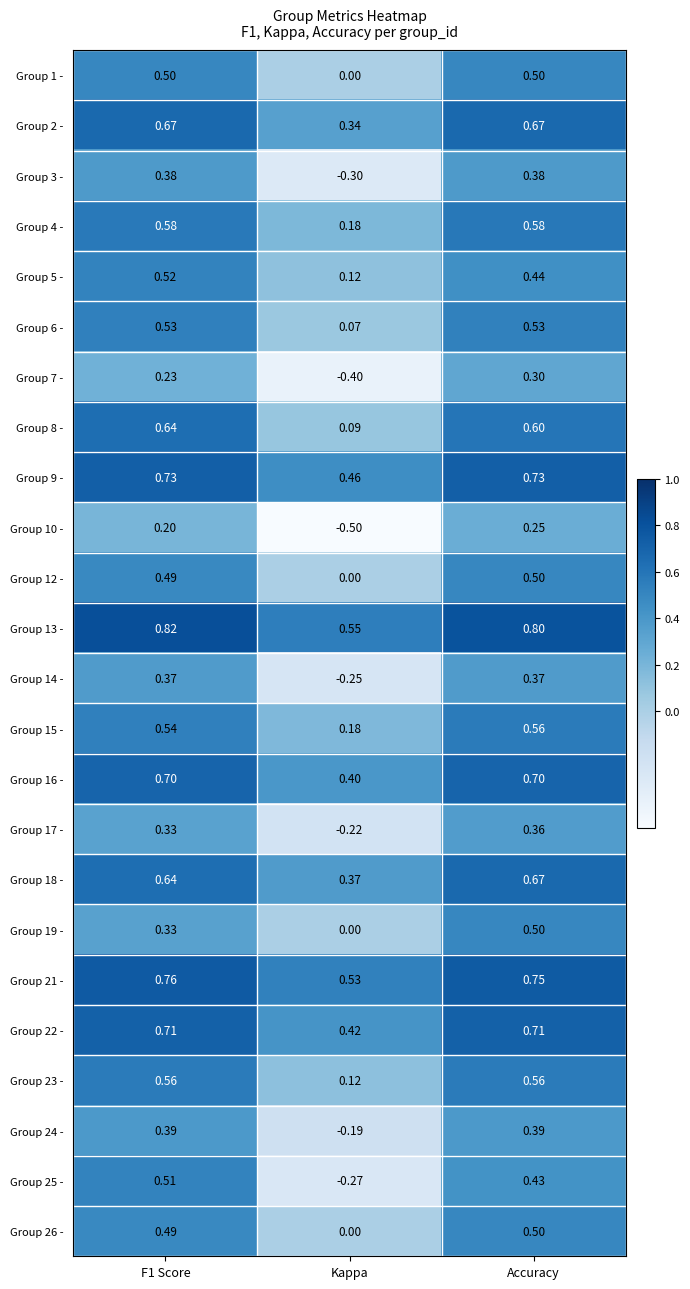

At which label does Group 10 - reach its minimum?

Kappa